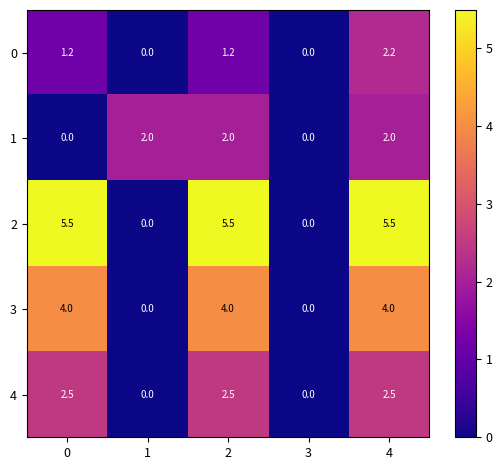

Is it true that 4 equals 2.5 at 2?

True